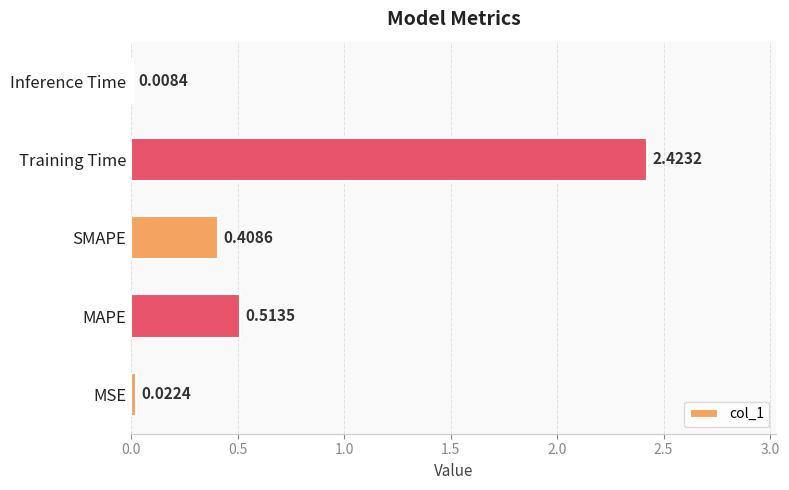

Where is the data nearest to the value 1?

MAPE